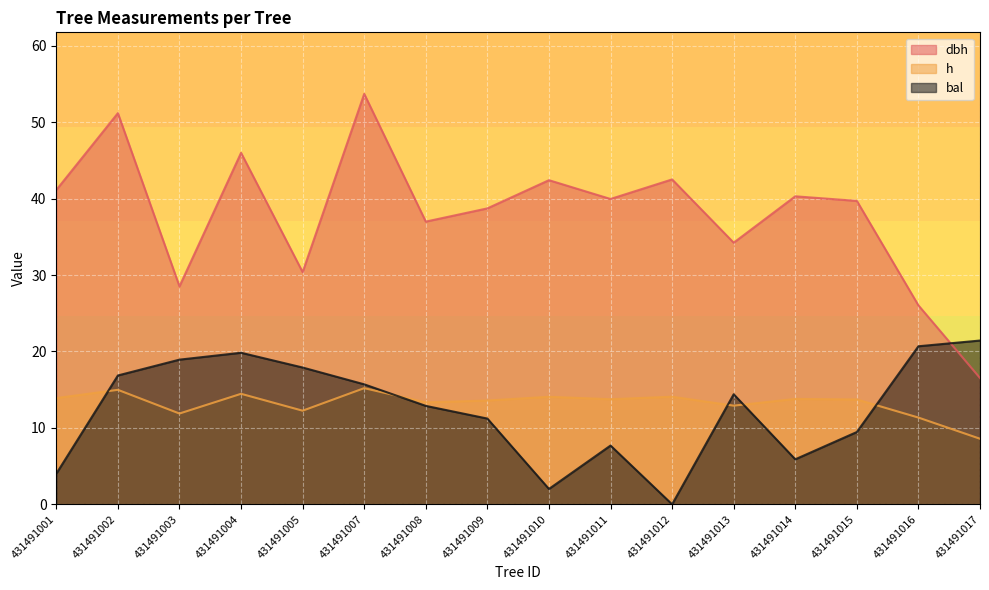

True or false: h and dbh intersect in this chart.

False